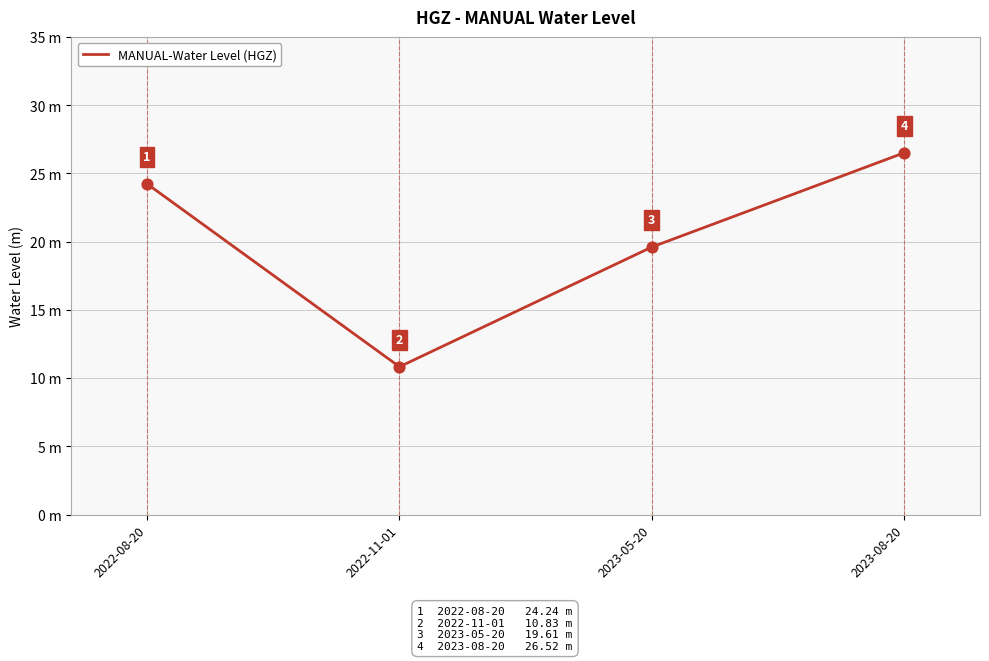

What is the change in value from 2022-08-20 to 2023-05-20?

-4.6